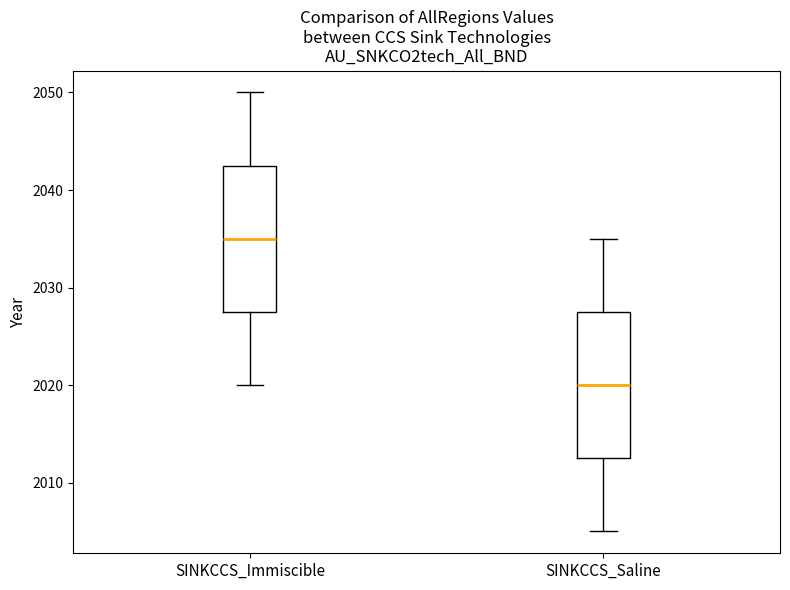

Which box's median line is the lowest?

SINKCCS_Saline